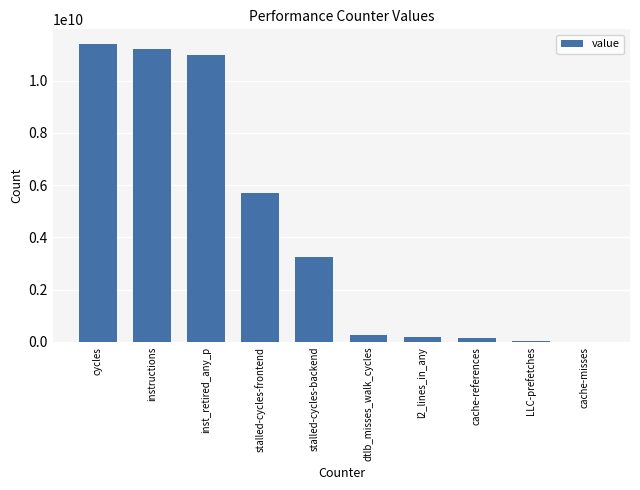

The value at stalled-cycles-backend is 759522365. True or false?

False